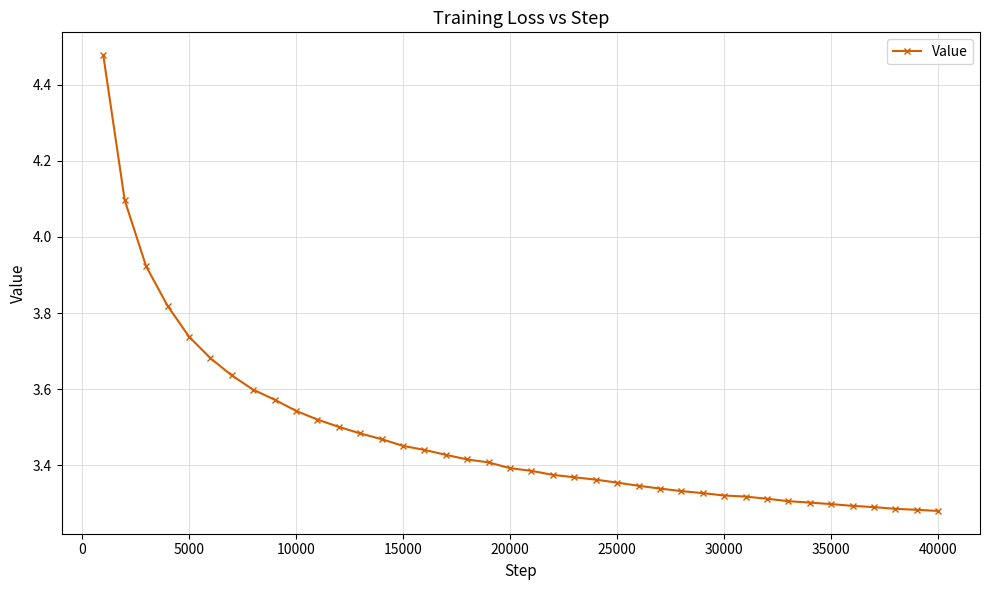

What is the difference between the maximum and second lowest values?

1.2